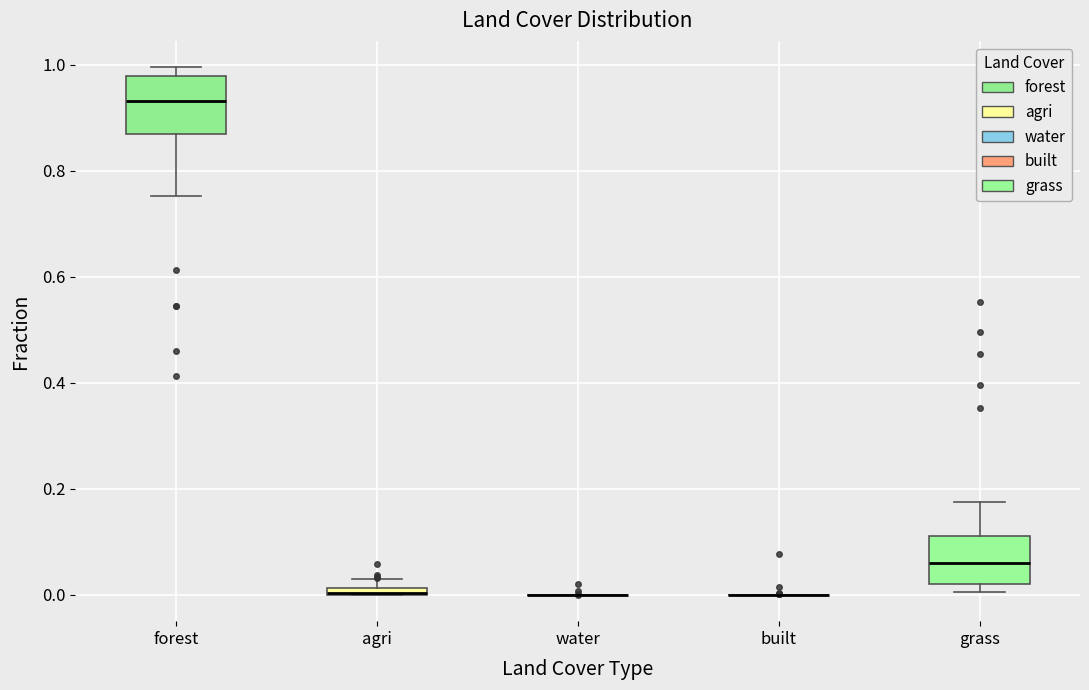

Where does the median line of the box for grass sit on the y-axis? The values are not printed on the chart, so give them approximately, as read against the axis.

0.06